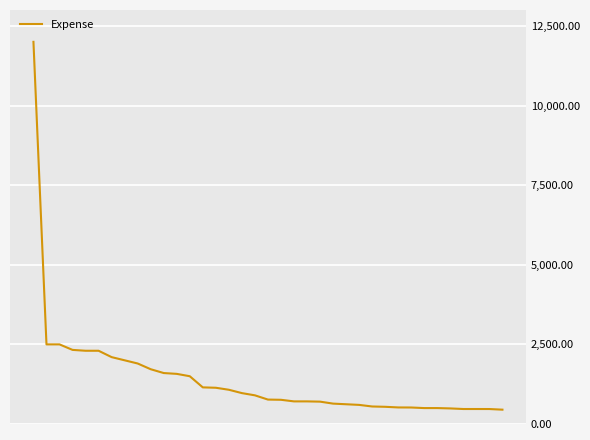

What is the minimum value shown in the chart?

450.0